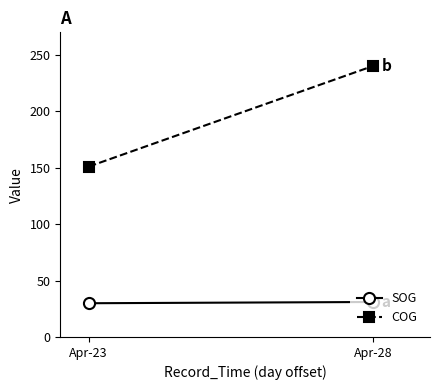

Which series has the largest total across all categories?

COG